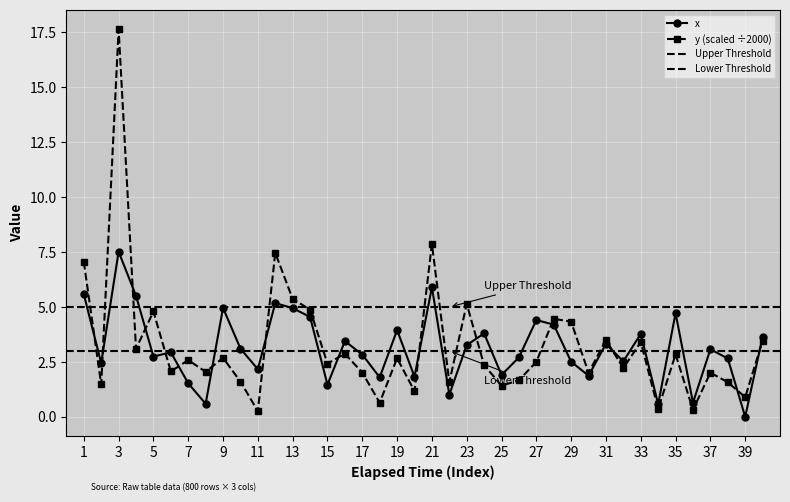

Which has a higher value, 29 or 22?

29